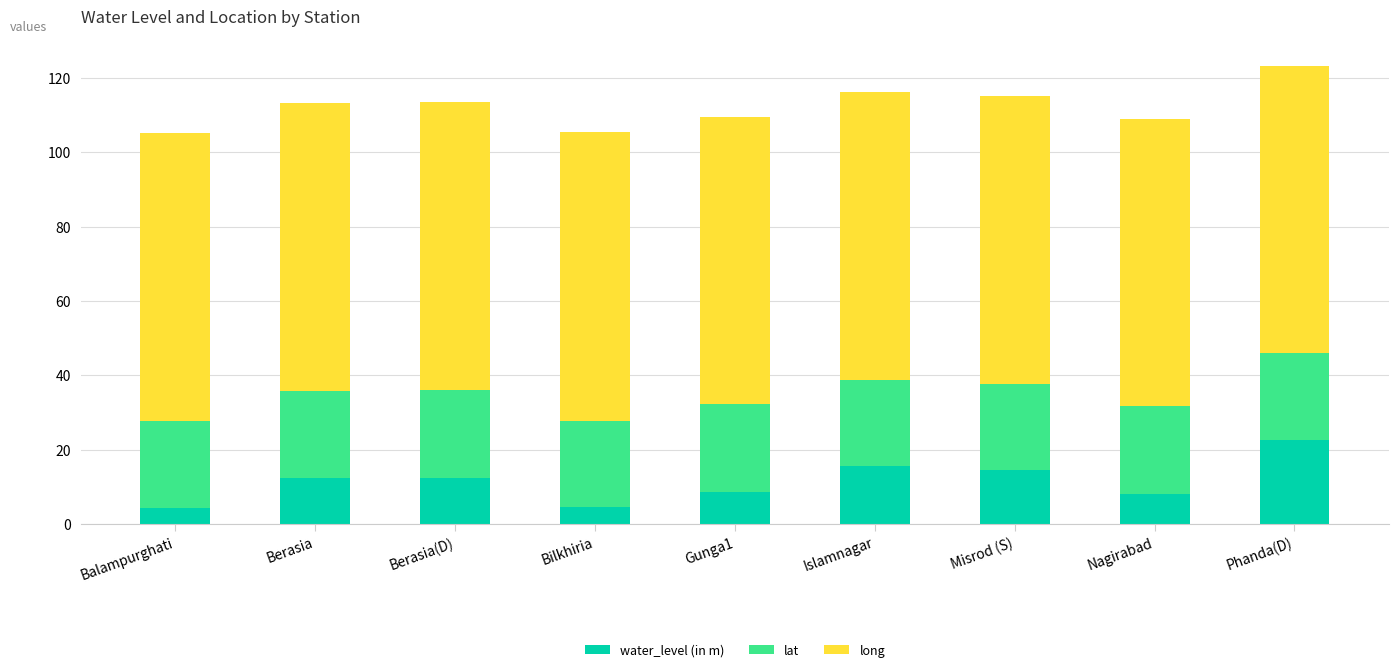

The value of water_level (in m) at Berasia is 12.3. True or false?

True